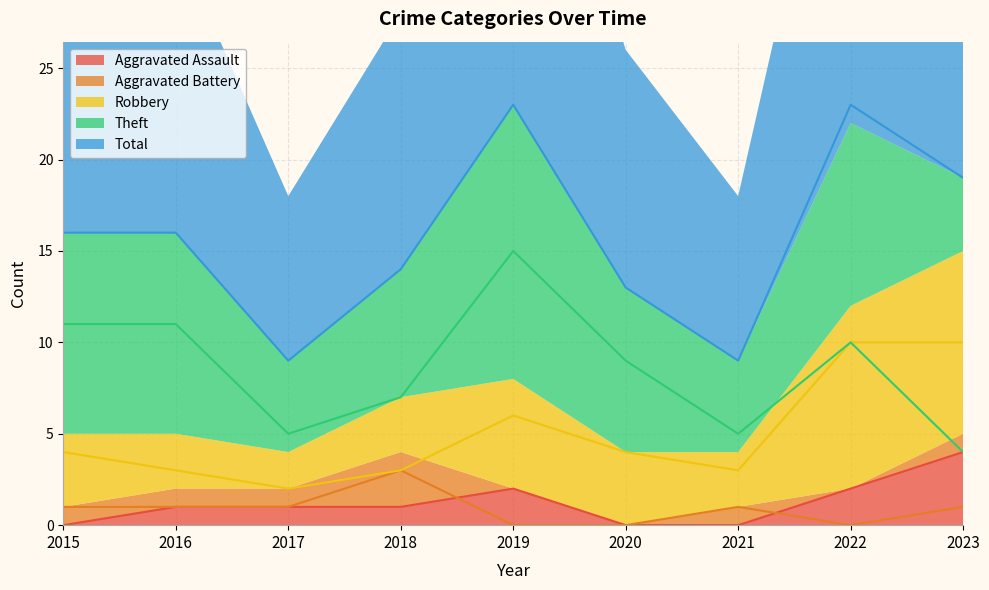

True or false: Aggravated Assault has a value of 1 at 2022.

False